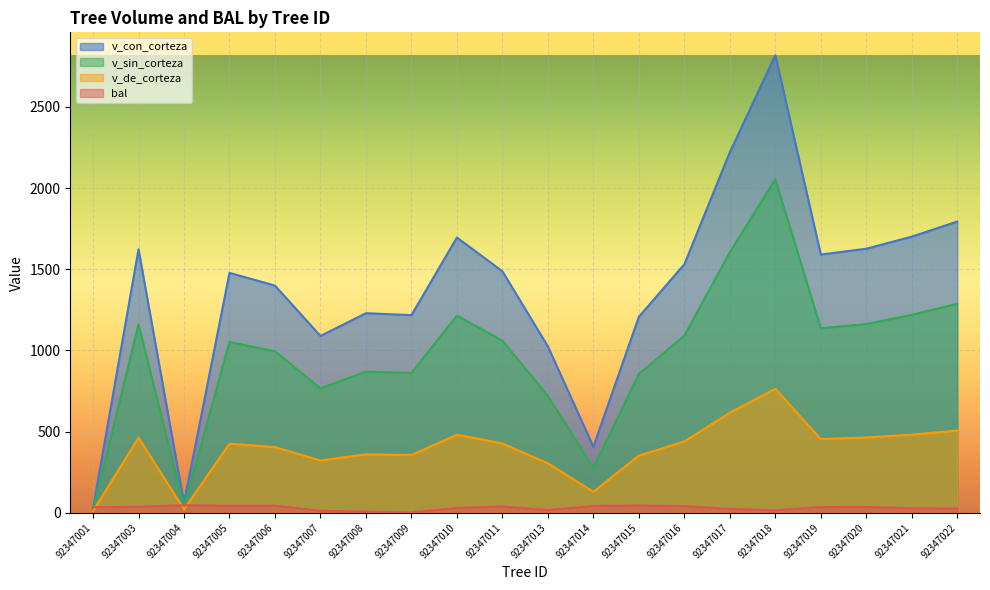

How many data points in v_con_corteza are less than 1487?

10